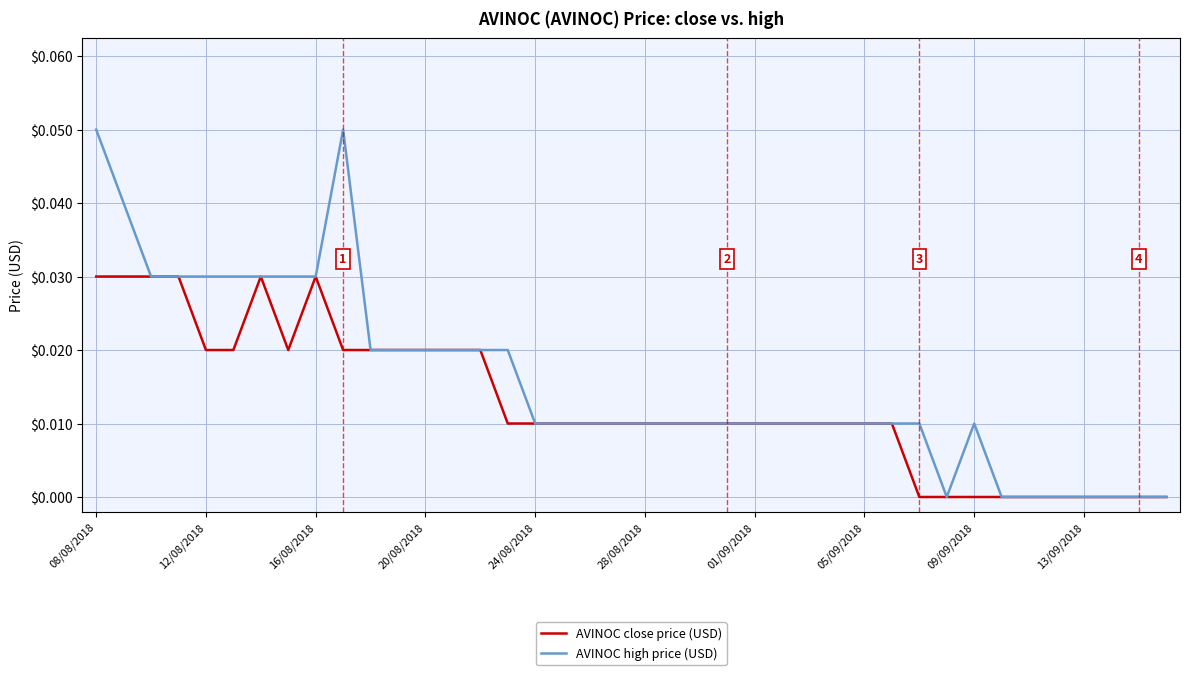

Which series has the largest total across all categories?

AVINOC high price (USD)